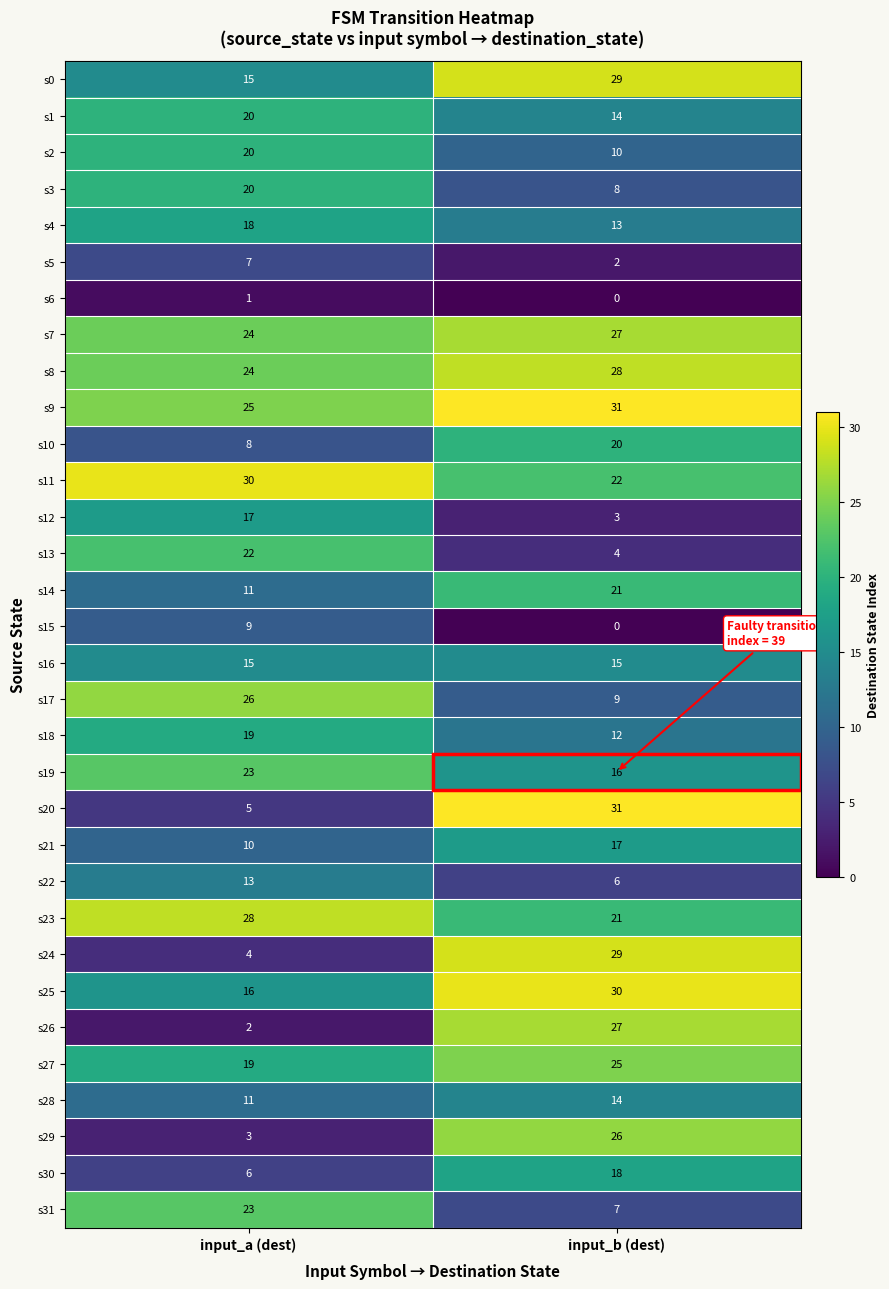

Rank the categories by s3 value from highest to lowest.

input_a (dest), input_b (dest)